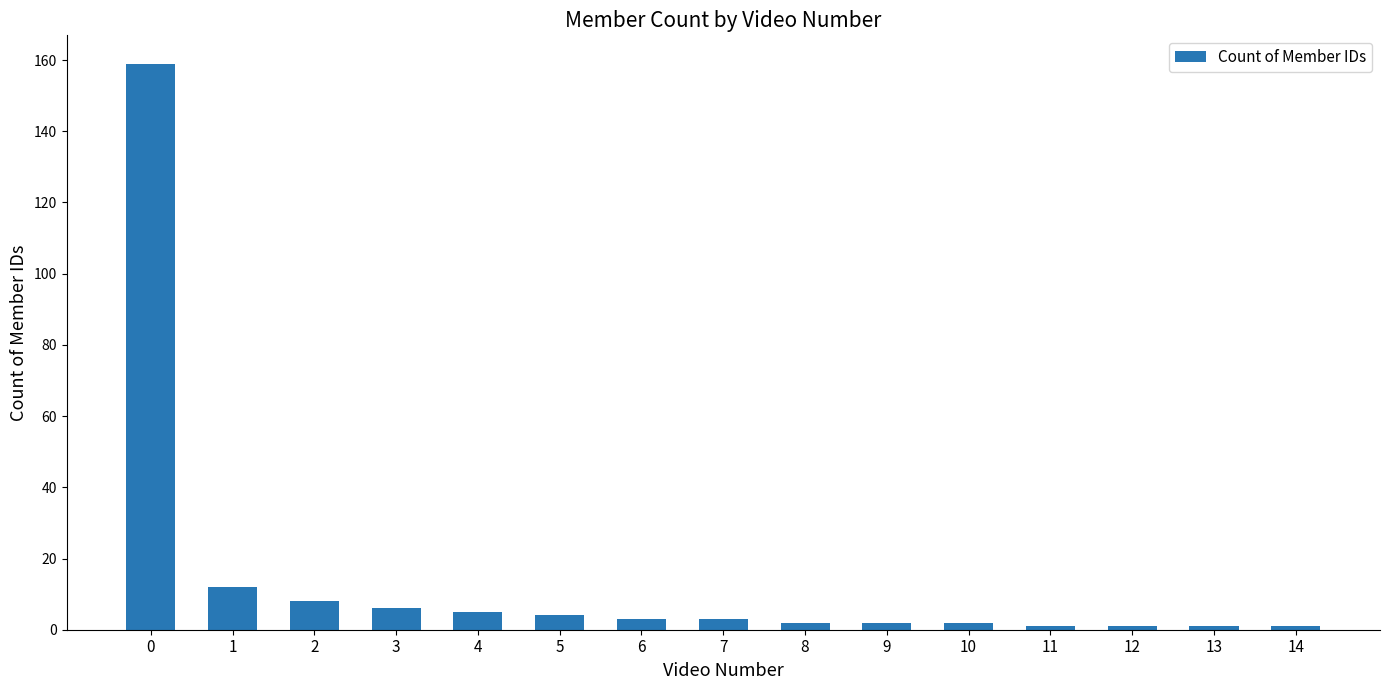

Is it true that the value at 3 is 6?

True